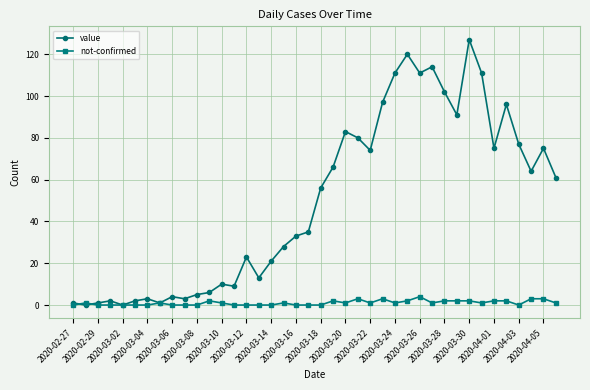

What are all the series names shown in the legend?

value, not-confirmed